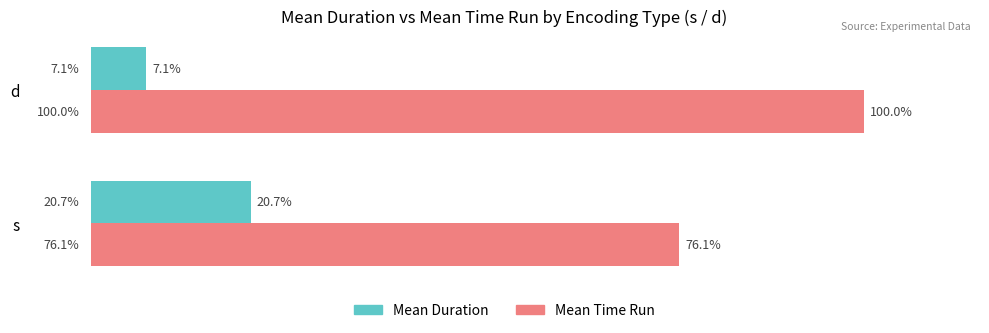

Rank the series by their average value, from highest to lowest.

Mean Time Run, Mean Duration